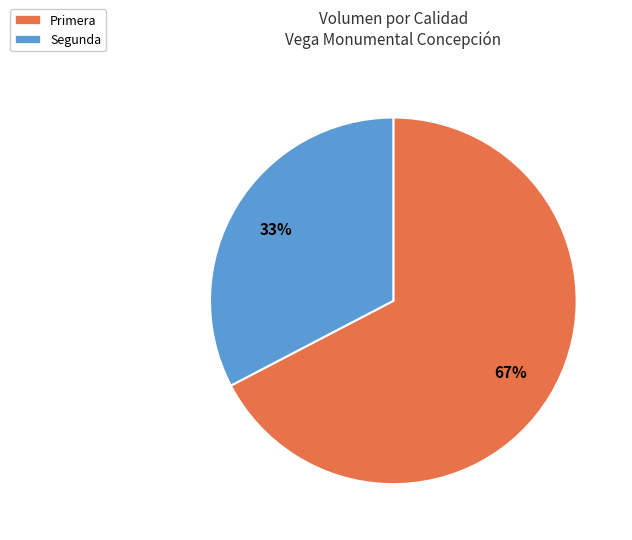

To the nearest percent, what is the combined percentage of Primera and Segunda?

100%